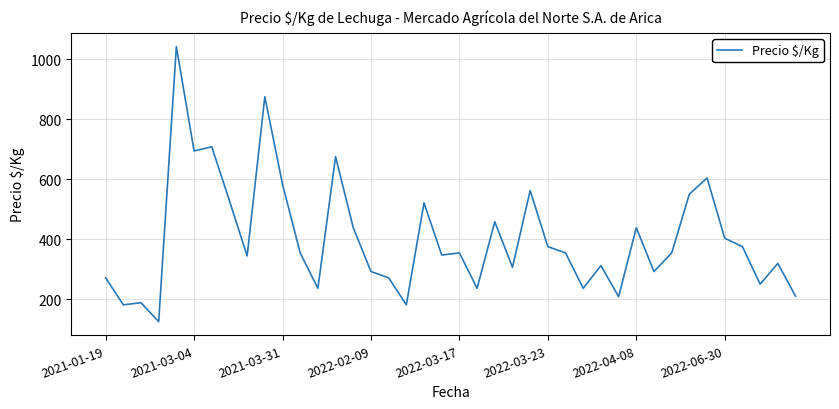

What is the difference between the maximum and minimum values?

917